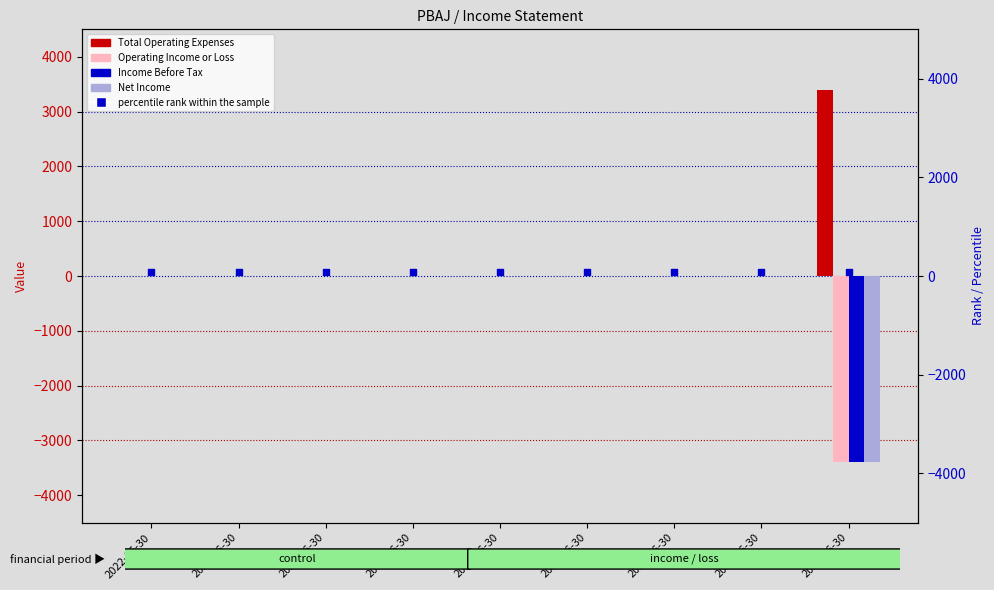

Which series has the largest total across all categories?

Total Operating Expenses